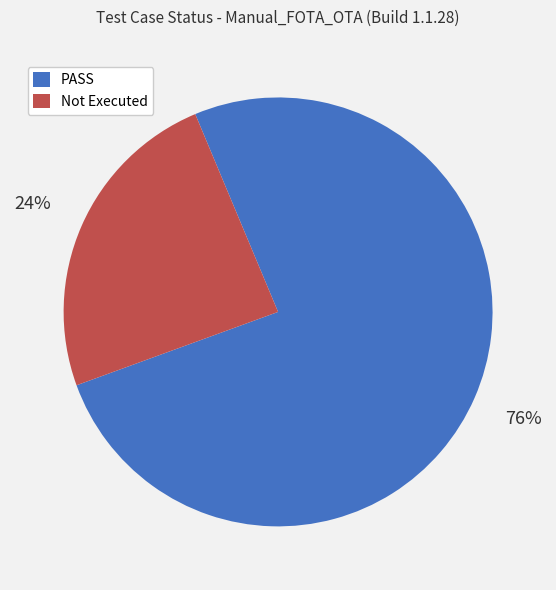

Is there a majority slice in this chart?

Yes